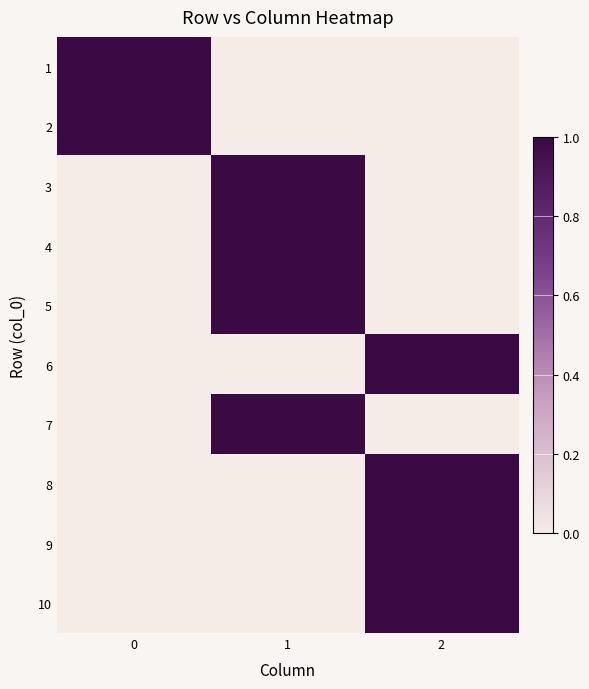

Count the number of data series in this chart.

10